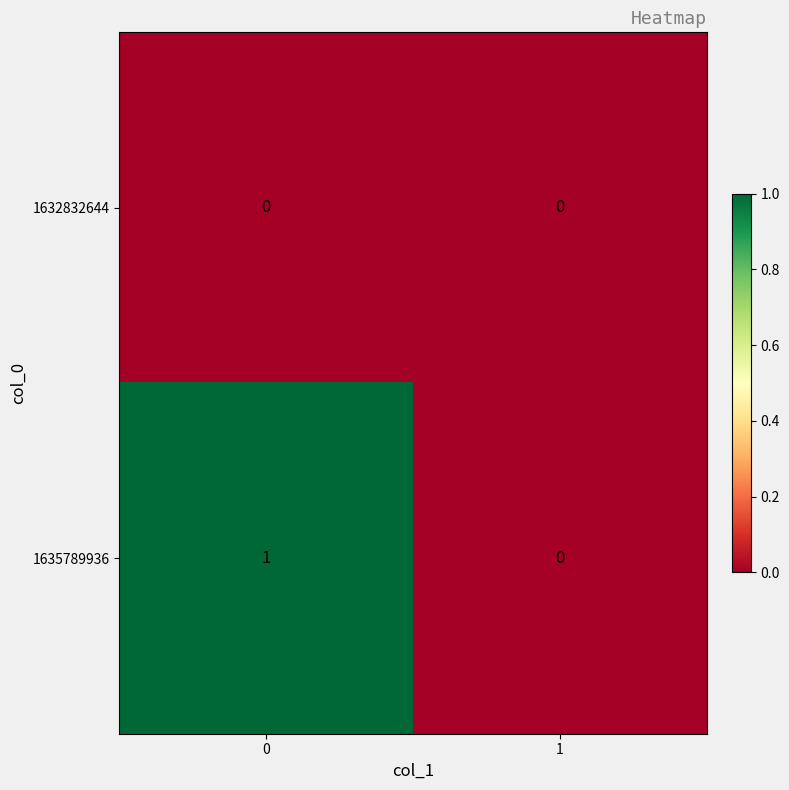

Rank the categories by 1635789936 value from lowest to highest.

1, 0